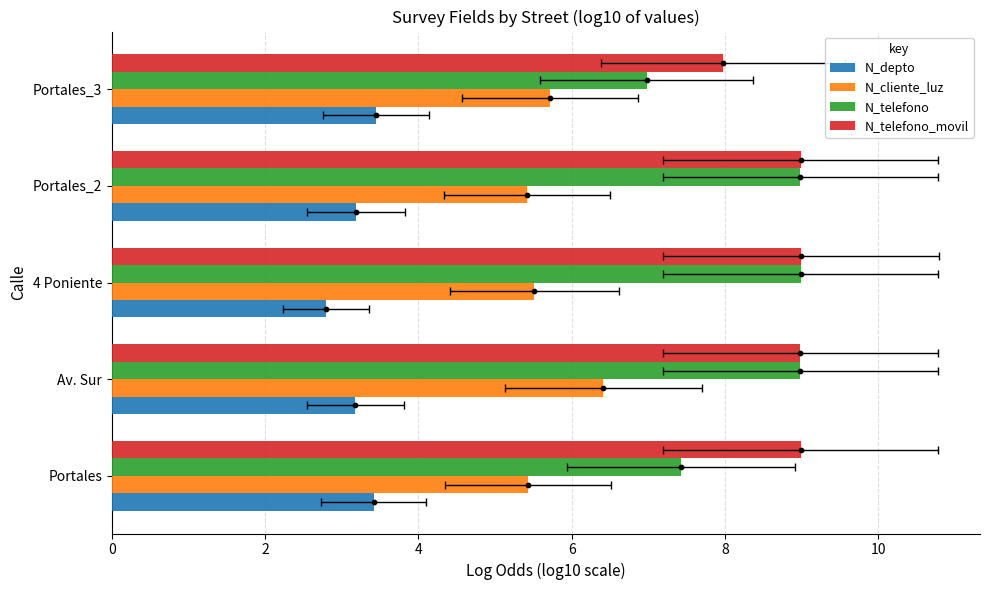

Which series reaches the maximum Y coordinate?

N_telefono_movil